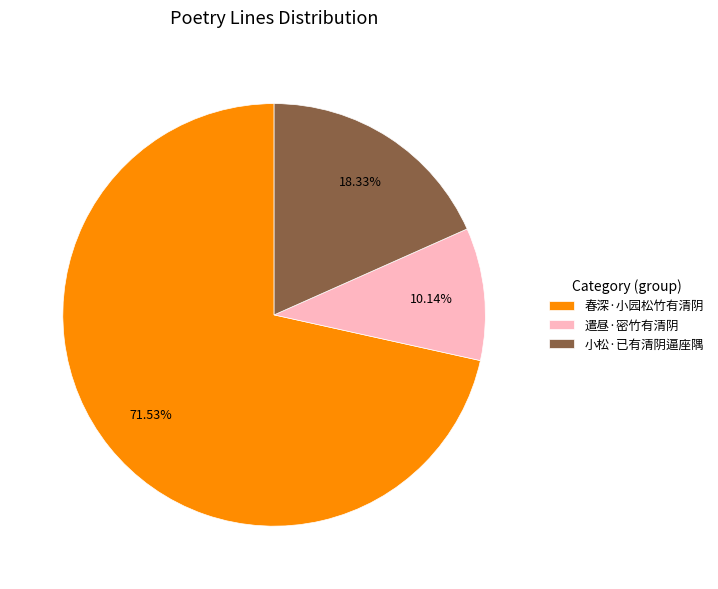

Does 春深·小园松竹有清阴 account for over 50% of the chart?

Yes